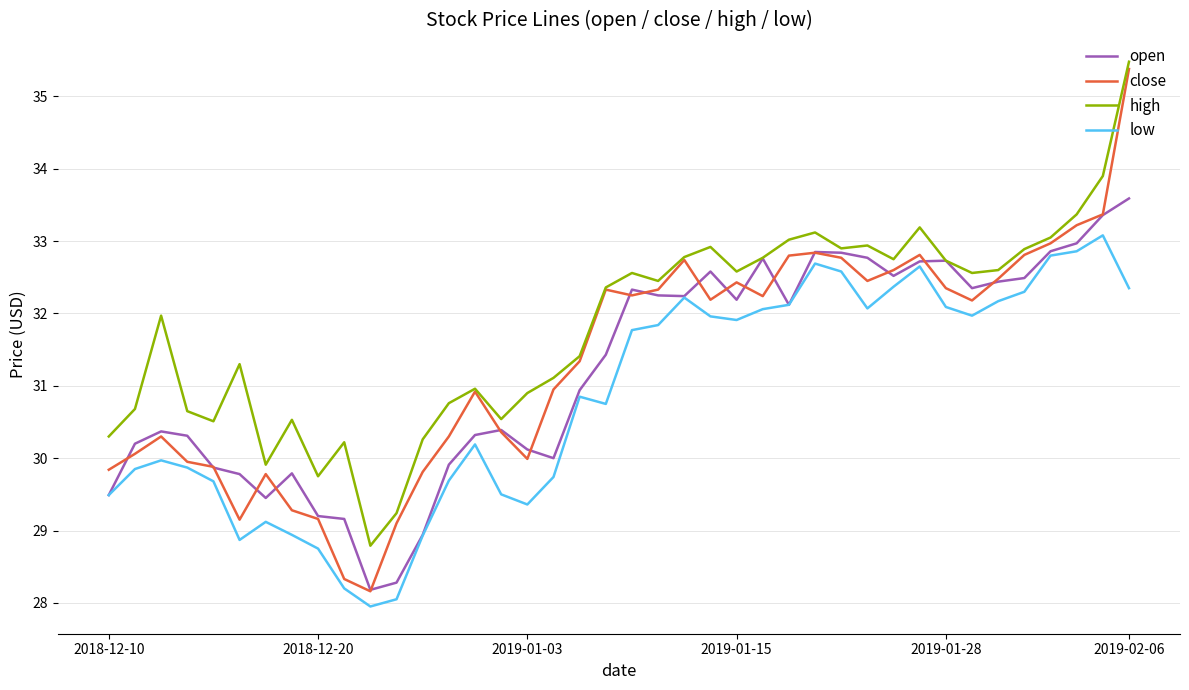

Which series has the widest spread of values?

close